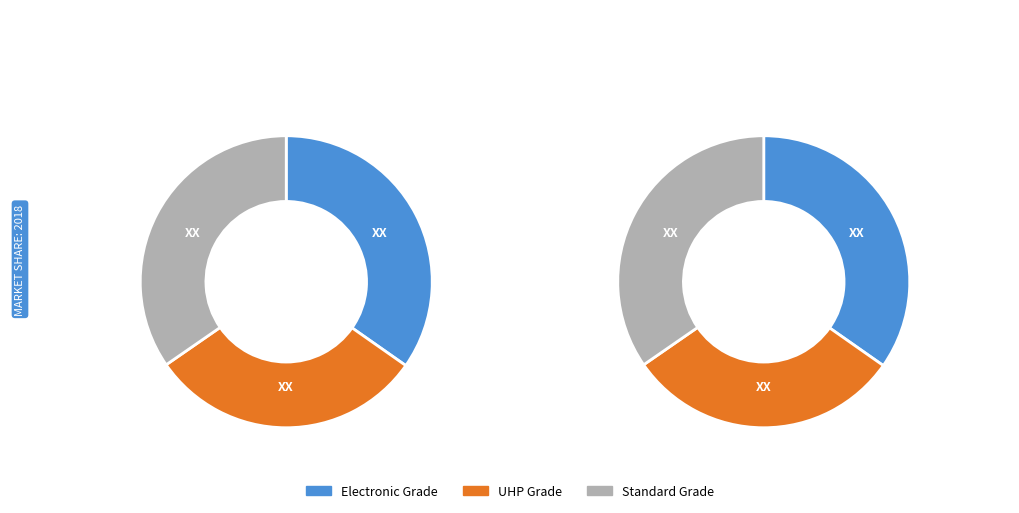

True or false: B accounts for 84% of the total.

False